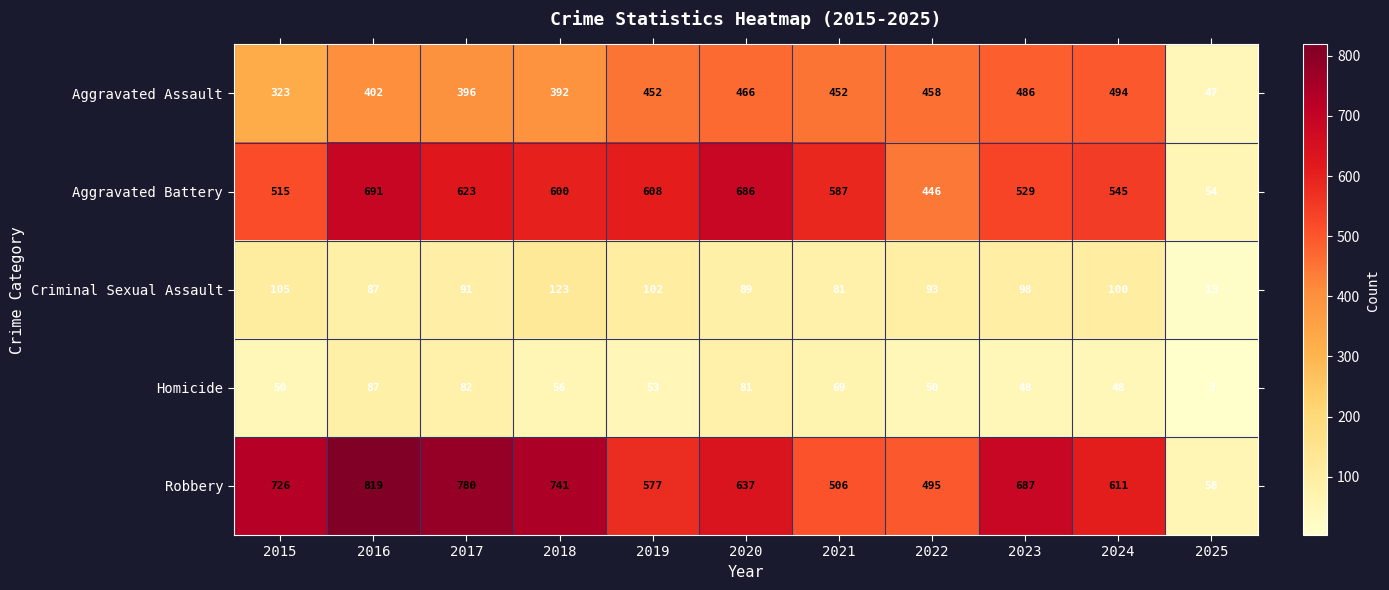

Rank the categories by Aggravated Battery value from highest to lowest.

2016, 2020, 2017, 2019, 2018, 2021, 2024, 2023, 2015, 2022, 2025